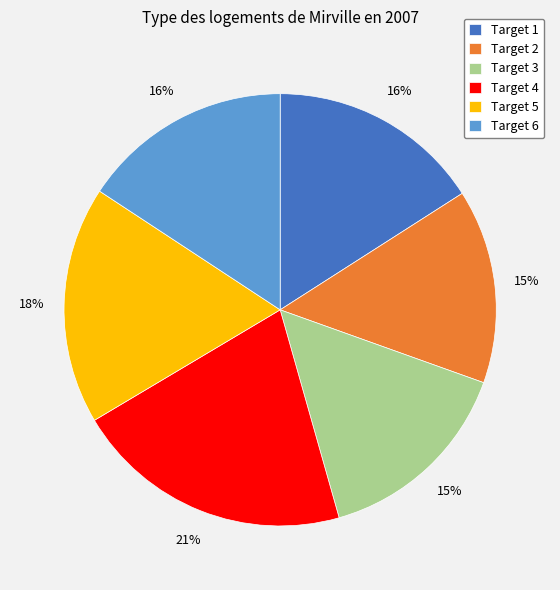

How many slices are in this pie chart?

6